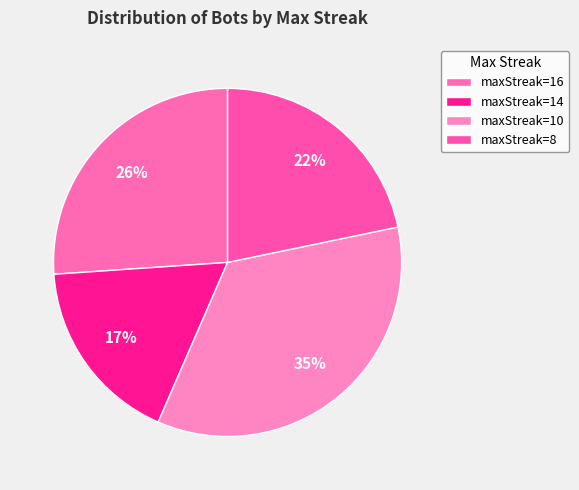

Count the number of slices in the pie.

4